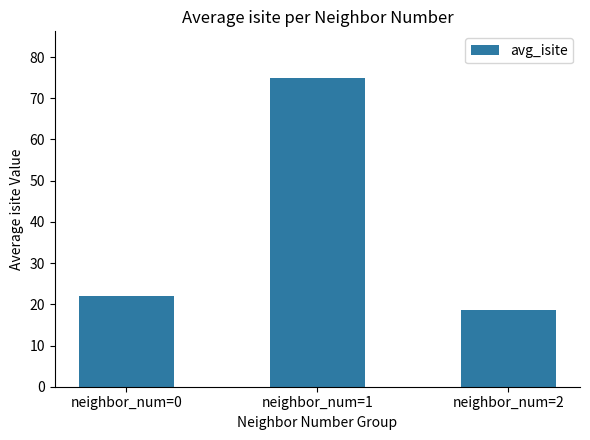

What is the difference between the maximum and minimum values?

56.5